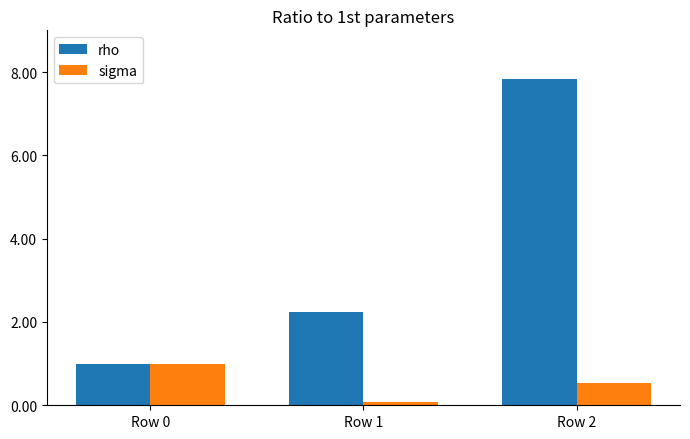

The sigma series shows 0.5 at Row 2. True or false?

True